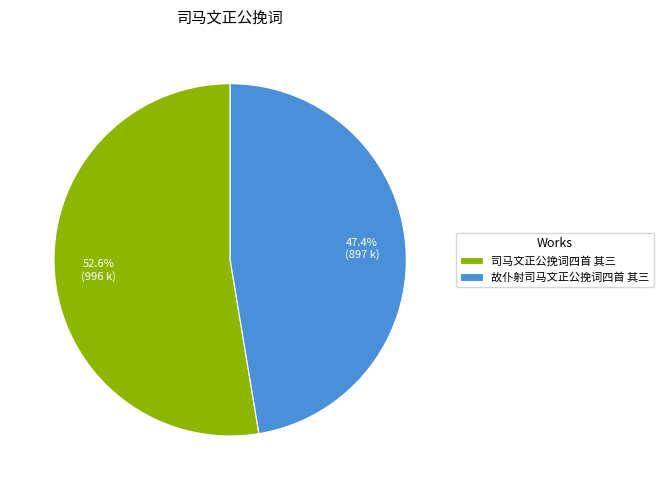

Approximately how many times larger is the value at 司马文正公挽词四首 其三 compared to 故仆射司马文正公挽词四首 其三?

1.1